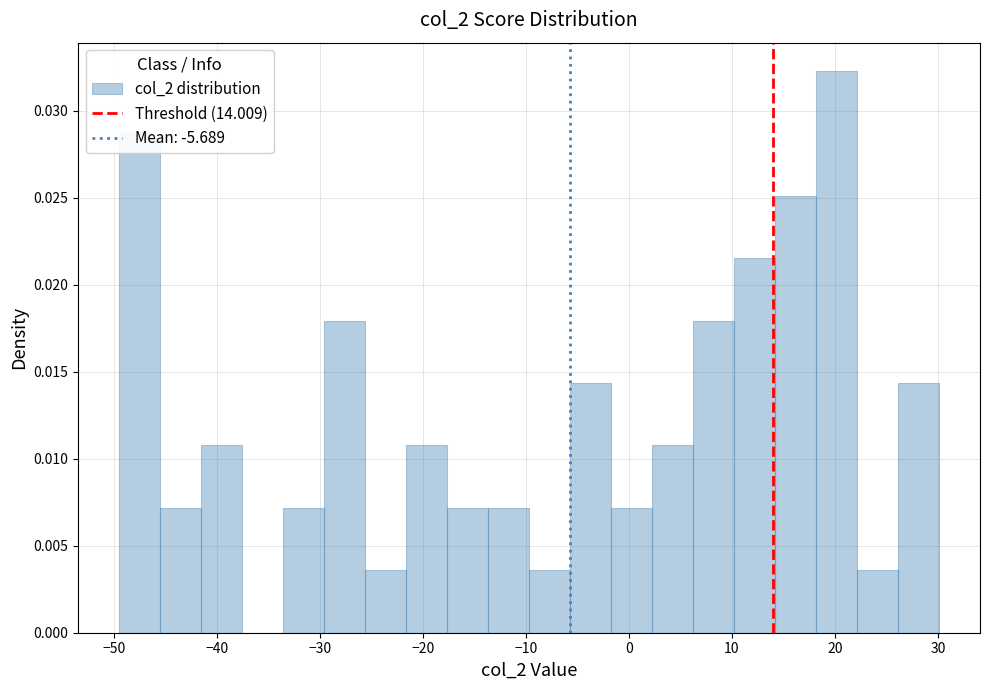

Around what value on the x-axis is the tallest bar? Give the approximate position of its centre, as read against the axis.

20